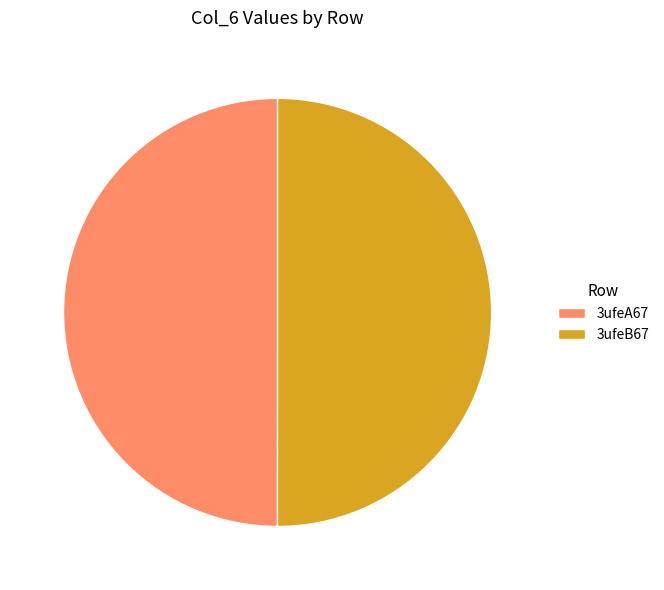

Is the sum of 3ufeB67 and 3ufeA67 greater than half?

Yes